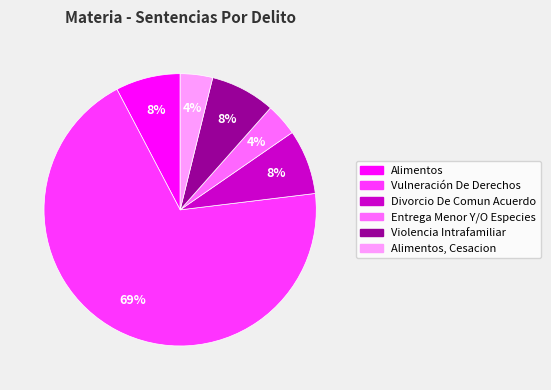

Is there any slice that represents more than half of the pie?

Yes